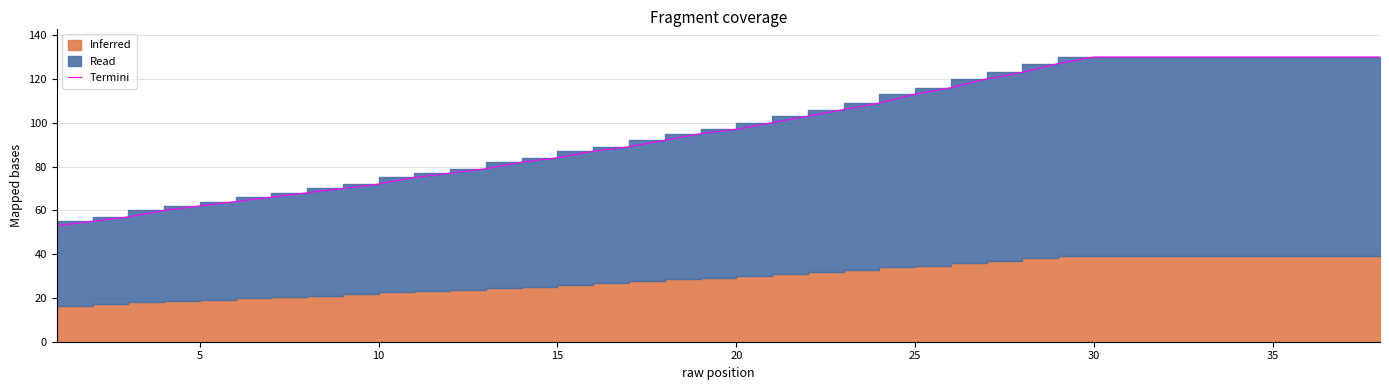

True or false: the data has more than 2 interior local peaks.

False